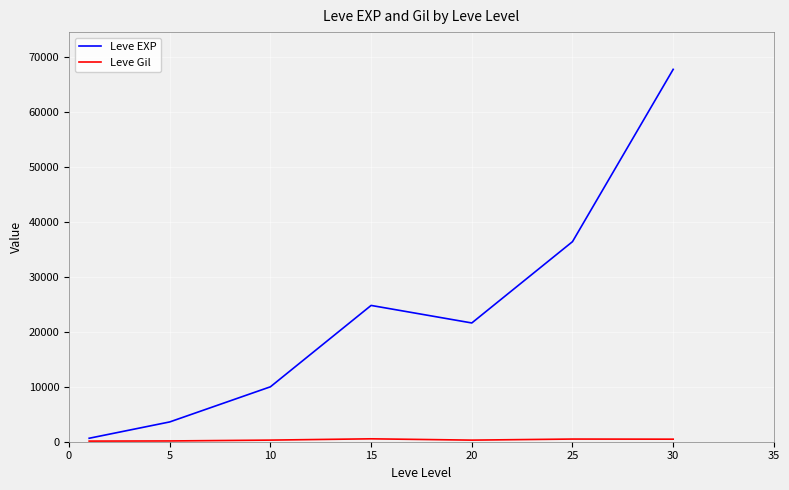

What is the average value of the Leve EXP series?

23533